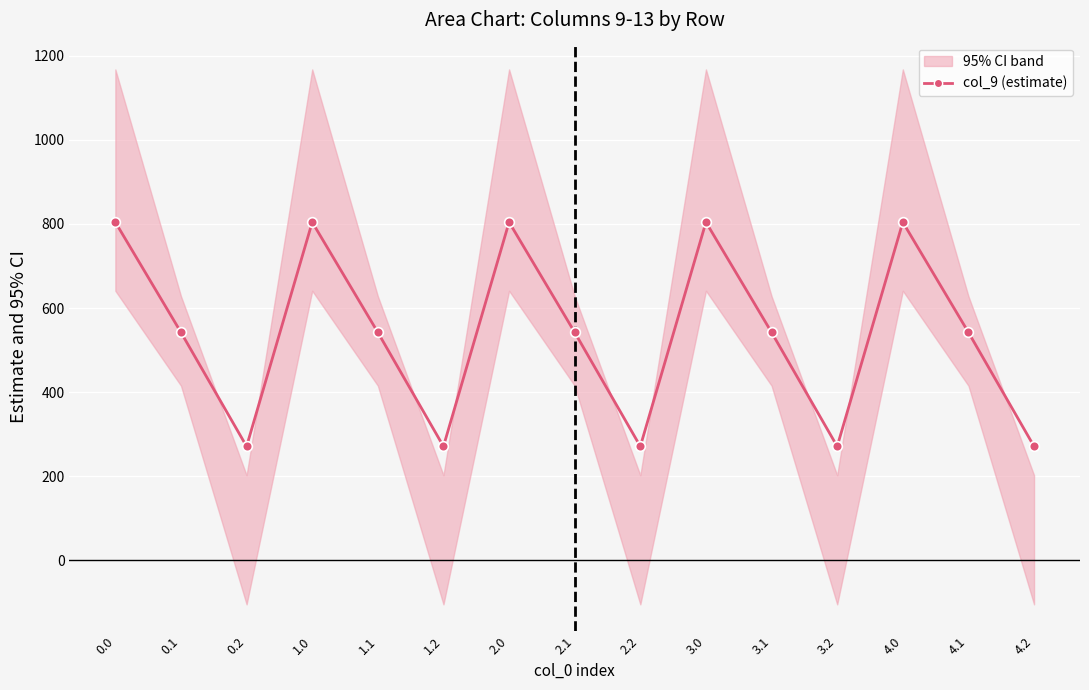

How many data points are above 542?

10